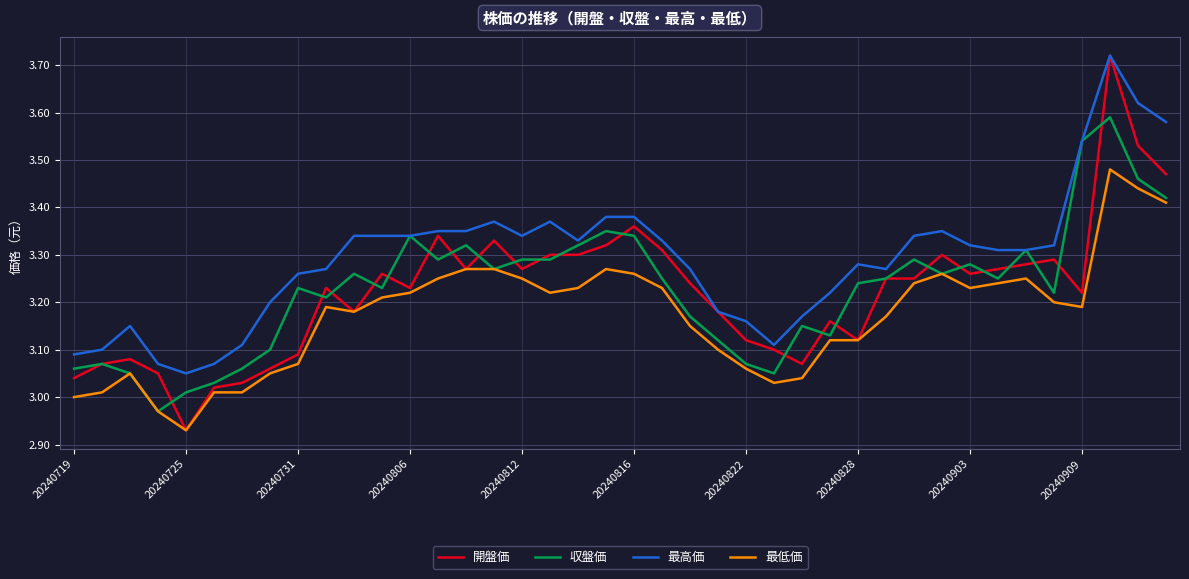

Which series has the largest total across all categories?

最高価